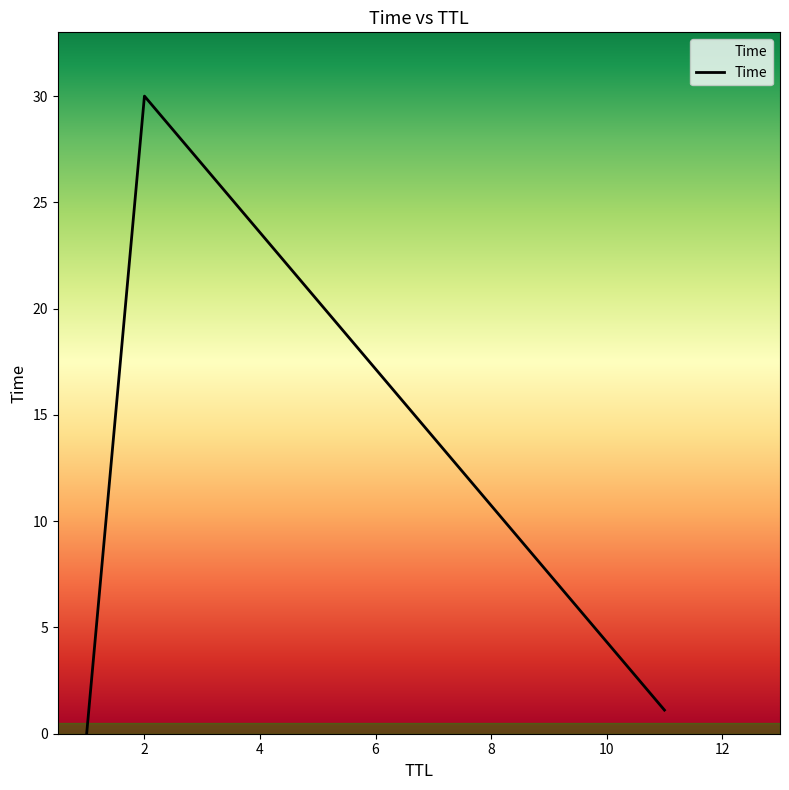

What is the difference between the maximum and minimum values?

30.0